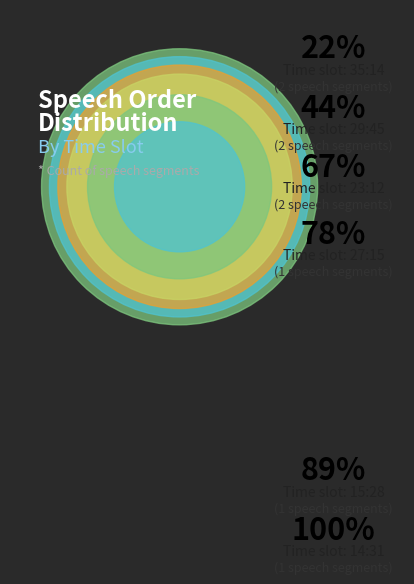

Which slice is the largest?

35:14